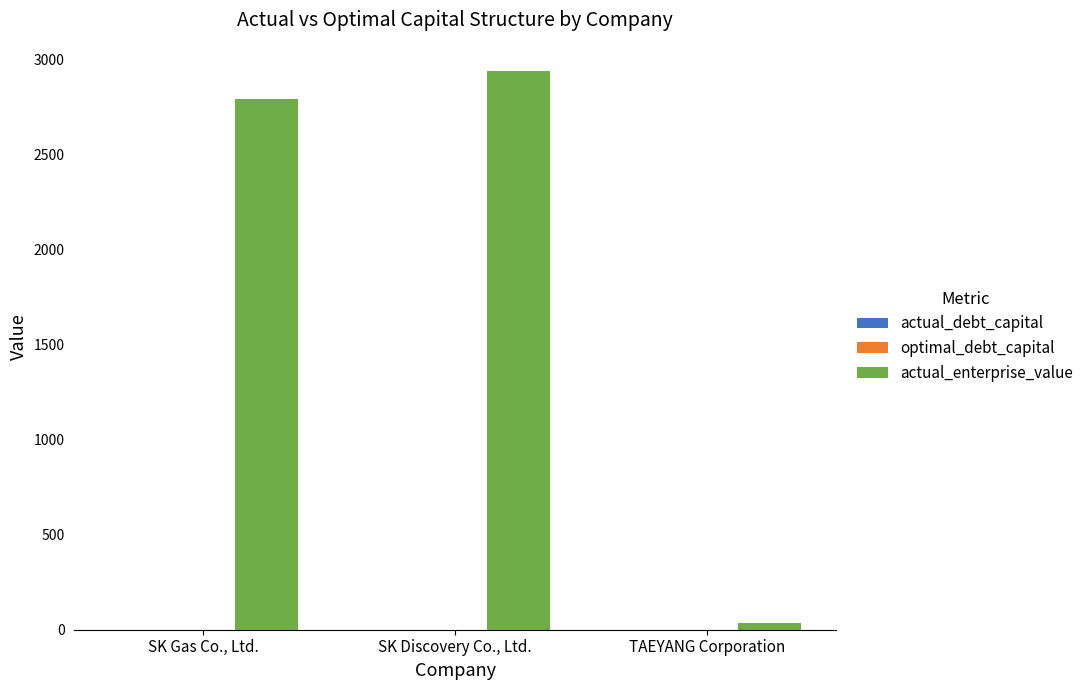

Is it true that actual_enterprise_value equals 1399.2 at SK Gas Co., Ltd.?

False